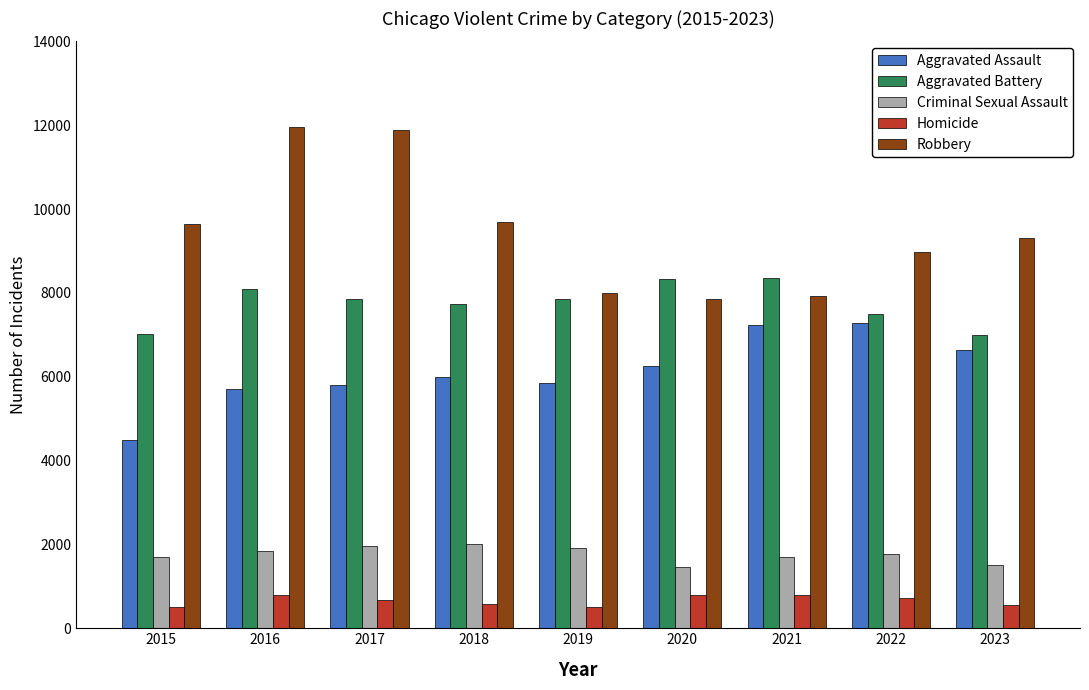

Rank the series by their maximum value, from highest to lowest.

Robbery, Aggravated Battery, Aggravated Assault, Criminal Sexual Assault, Homicide